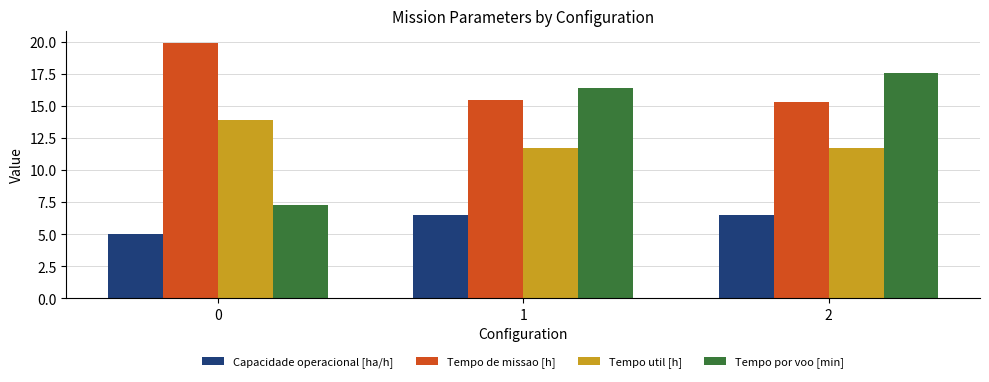

What is the spread (max minus min) of values at 2?

11.0